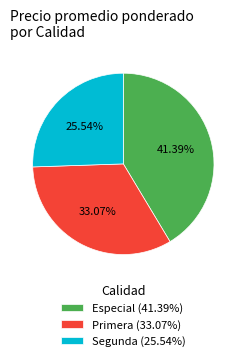

What is the smallest slice in the pie chart?

Segunda